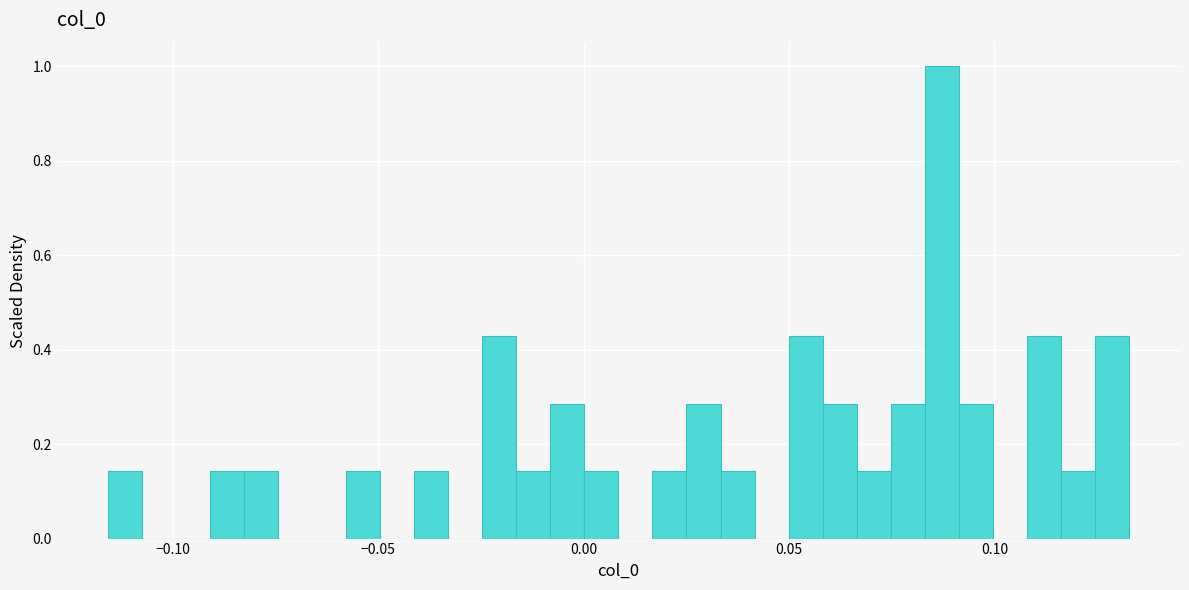

Around what value on the x-axis is the tallest bar? Give the approximate position of its centre, as read against the axis.

0.085